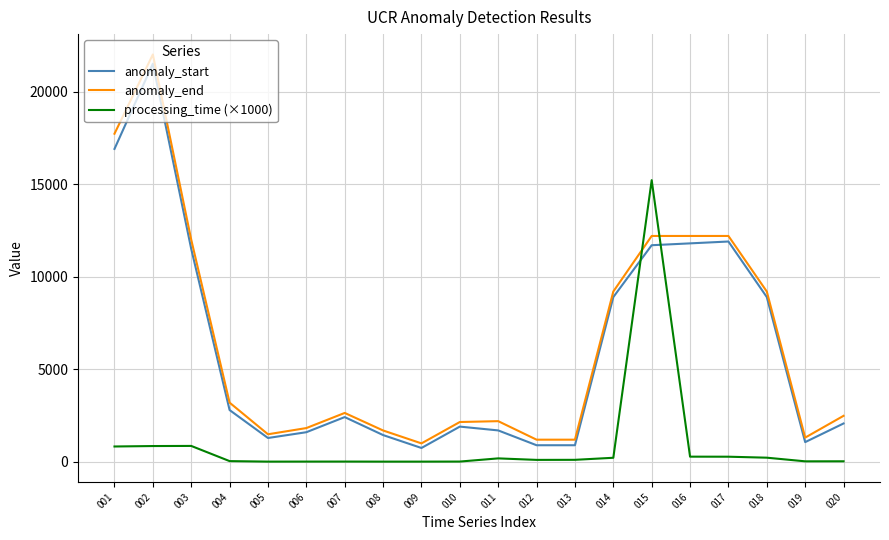

What is the sum of all anomaly_end values?

129134.0